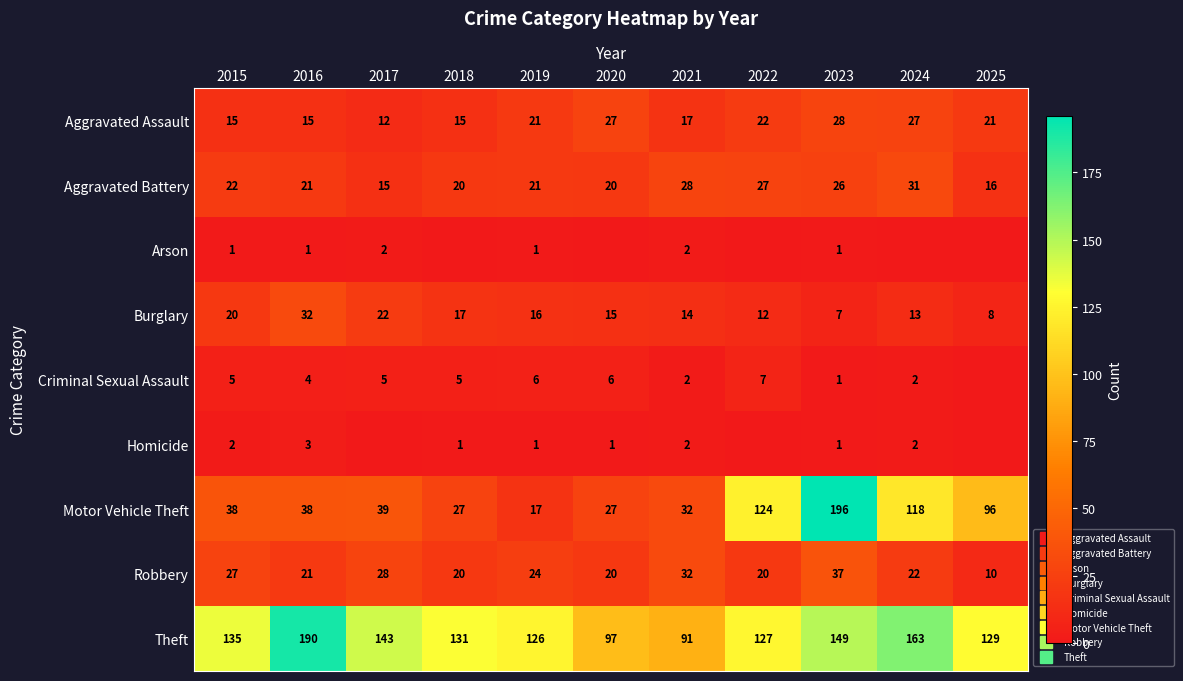

How many data points in Aggravated Assault are above 21?

4